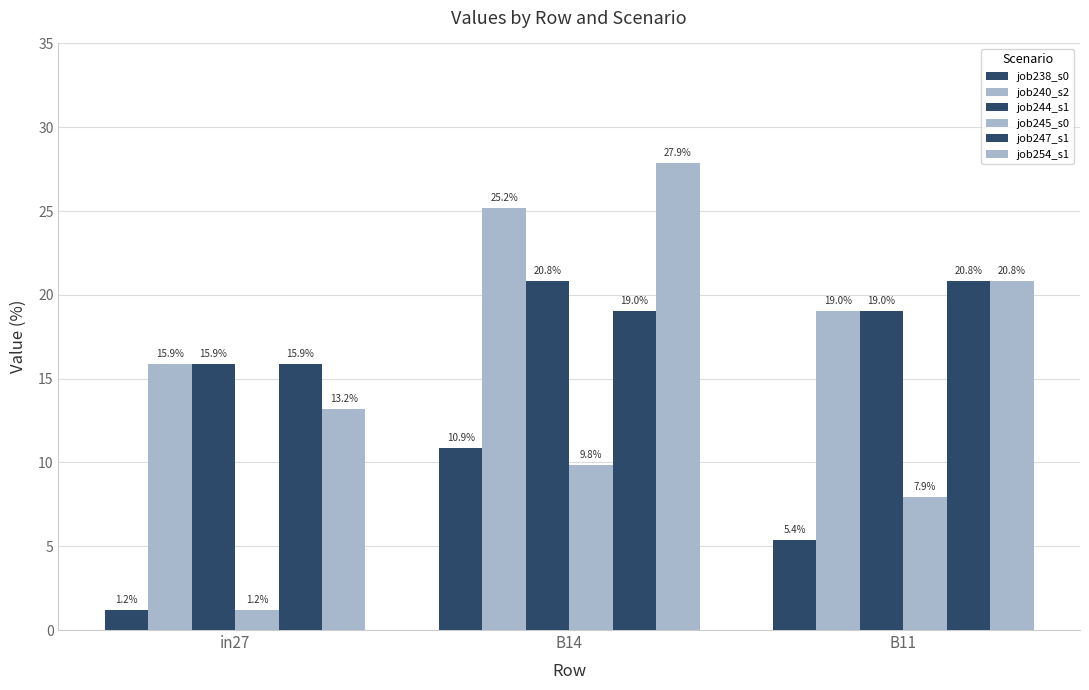

What is the label of the 2nd bar from the right?

B14